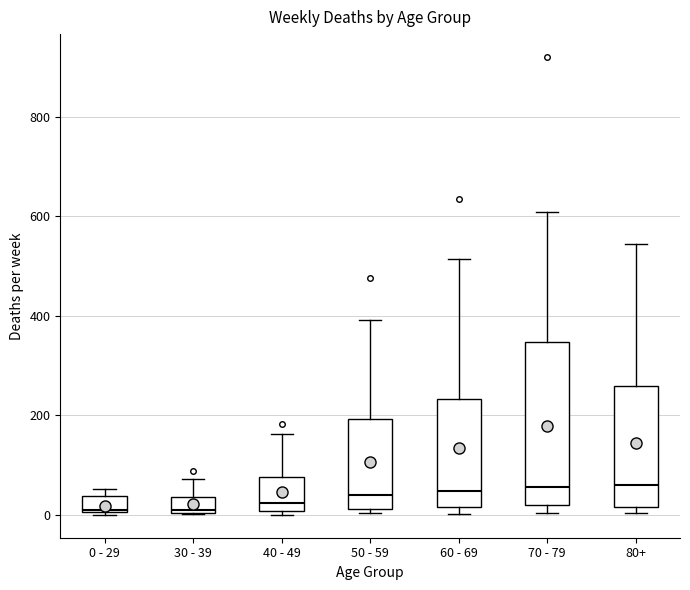

Which box is the tallest, from its lower edge to its upper edge?

70 - 79